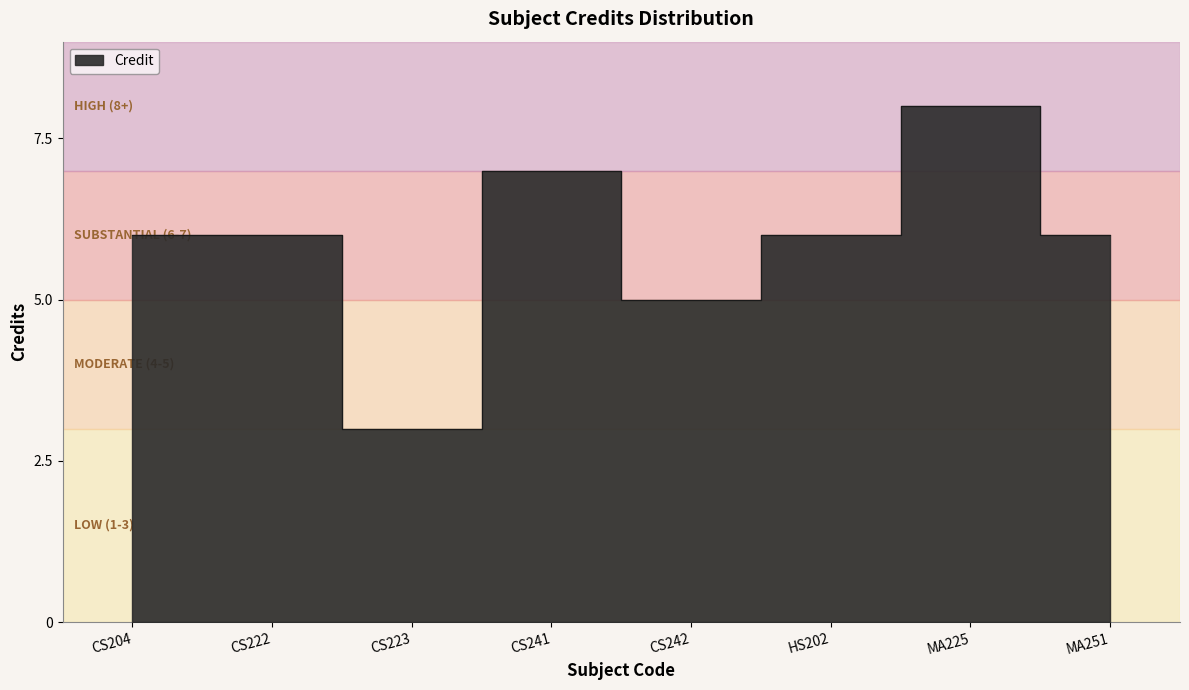

How many points are higher than both their immediate neighbors (excluding endpoints)?

2